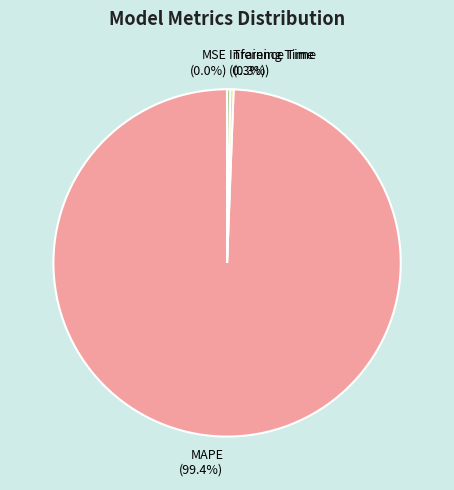

Which category has the biggest portion of the pie?

MAPE